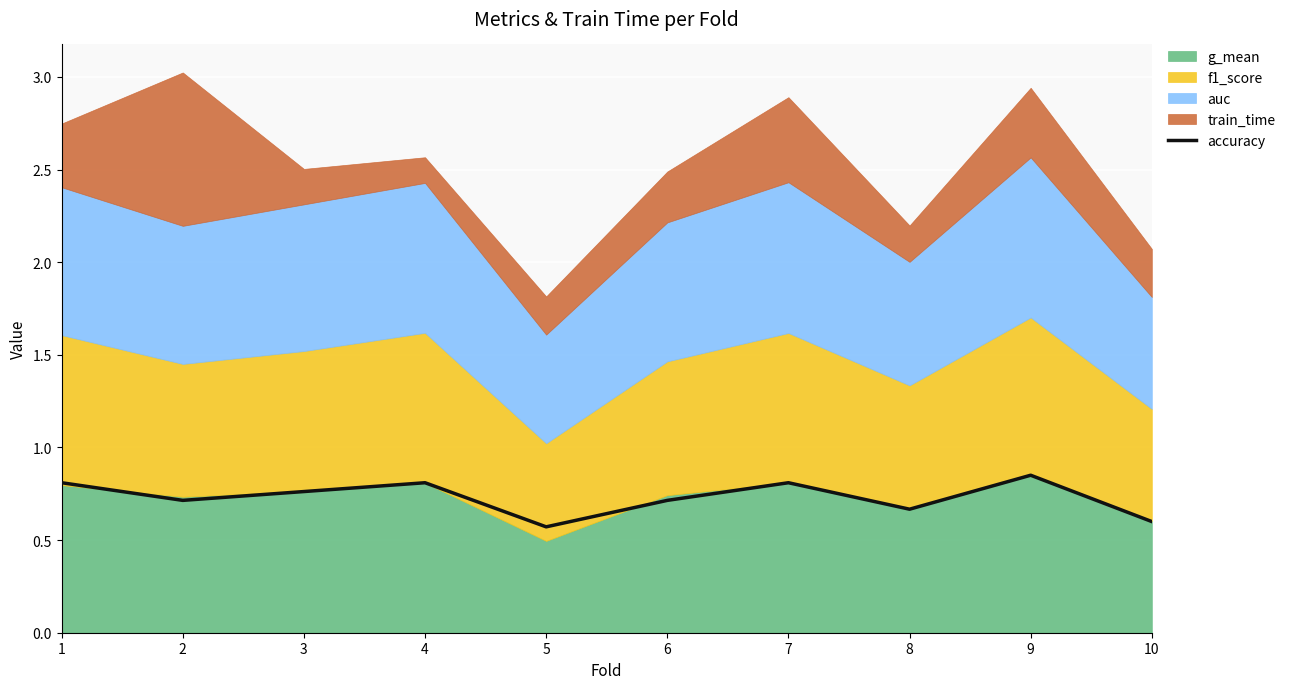

What is the difference between the second highest and minimum values?

0.2